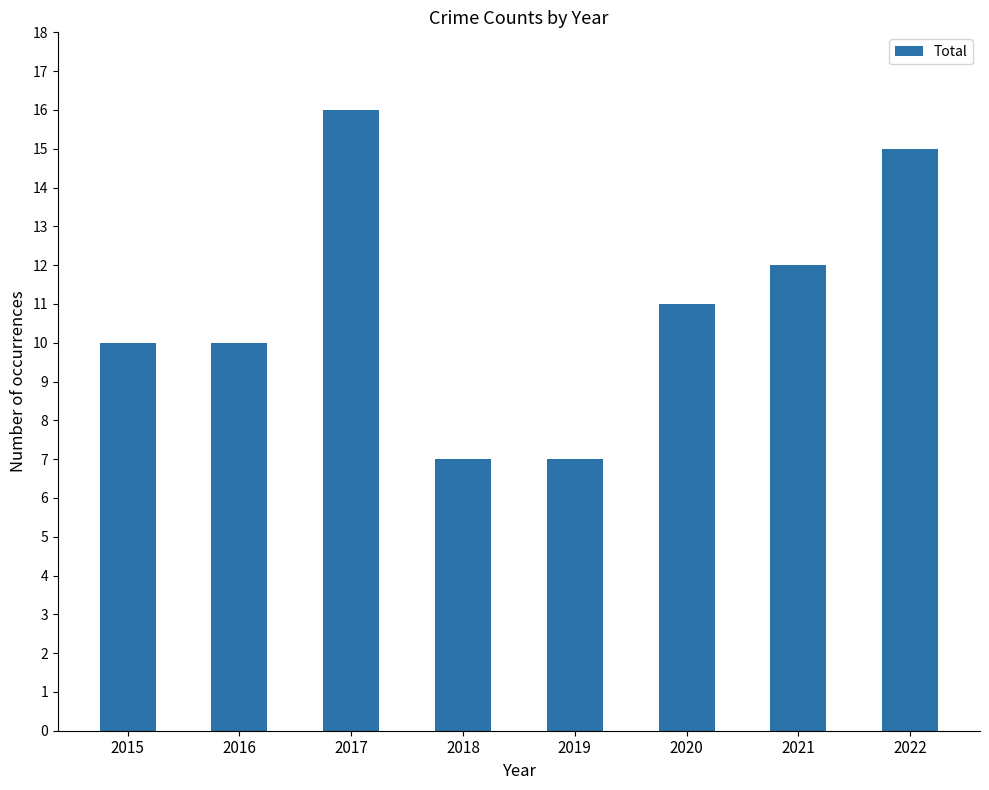

What is the value of the 2nd bar from the left?

10